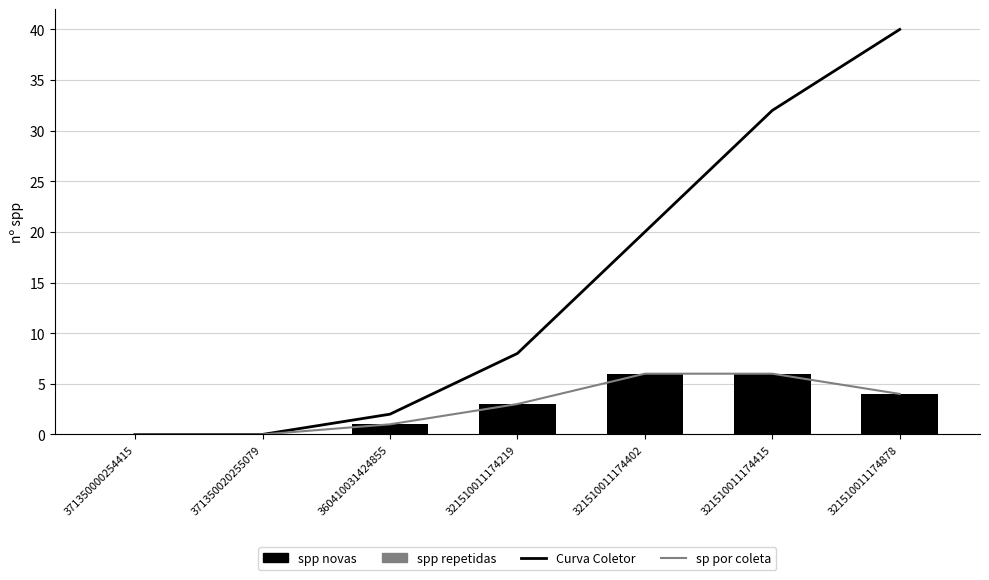

Which category has the highest value across all series?

321510011174878